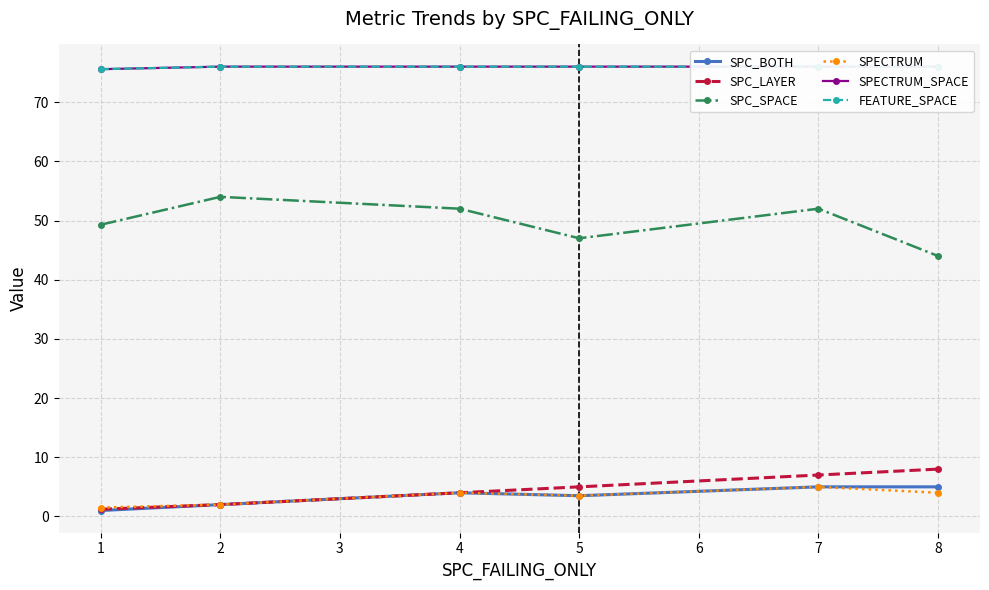

Rank the series by their maximum value, from lowest to highest.

SPC_BOTH, SPECTRUM, SPC_LAYER, SPC_SPACE, SPECTRUM_SPACE, FEATURE_SPACE